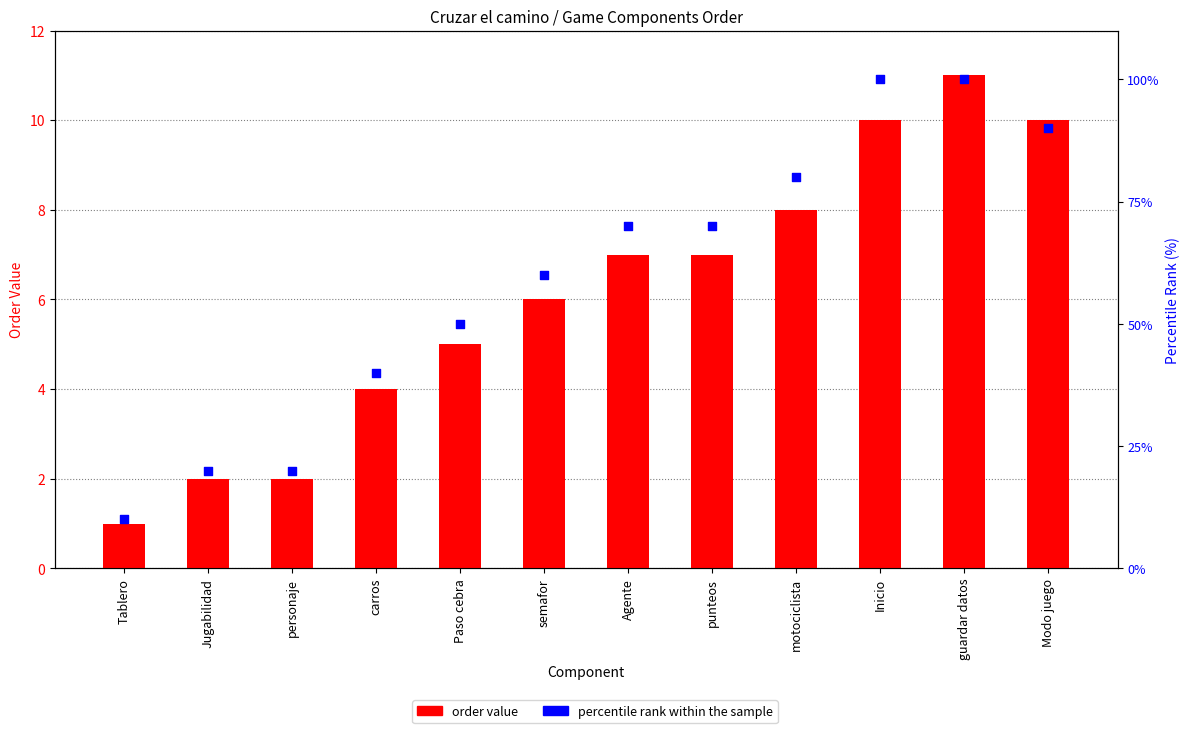

Is the value of order value at punteos greater than the value of percentile rank within the sample at Agente?

No